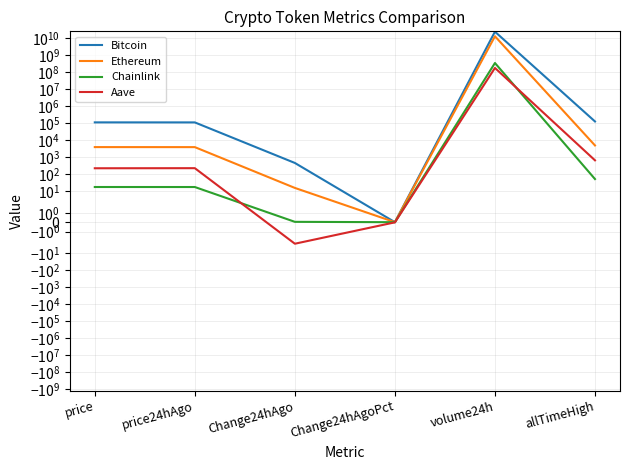

What is the difference between the maximum and second lowest values in the Bitcoin series?

23304061758.0